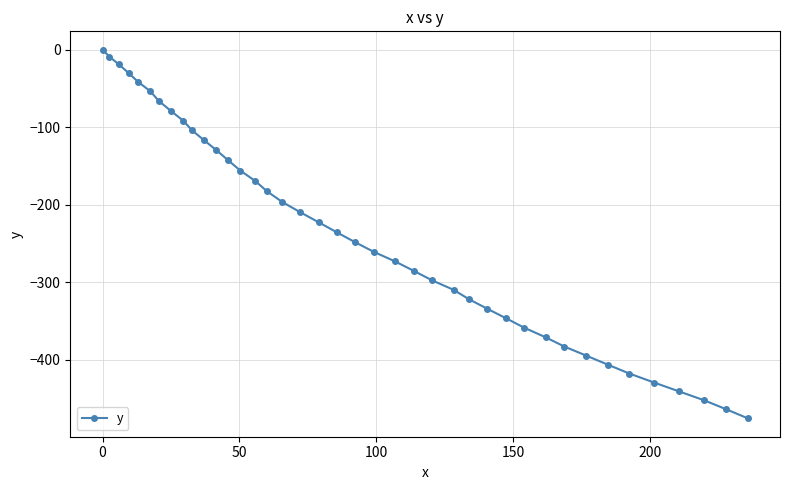

Reading left to right, list all the values displayed in this chart.

0.0	-8.9	-19.0	-29.9	-41.2	-53.4	-66.2	-79.0	-91.6	-104.0	-116.8	-129.6	-142.7	-155.8	-169.4	-182.7	-196.3	-209.6	-222.5	-235.4	-248.2	-260.6	-273.0	-285.1	-297.4	-309.7	-321.8	-334.1	-346.3	-358.6	-370.9	-382.8	-394.5	-406.2	-417.7	-429.4	-440.8	-452.2	-463.7	-475.4